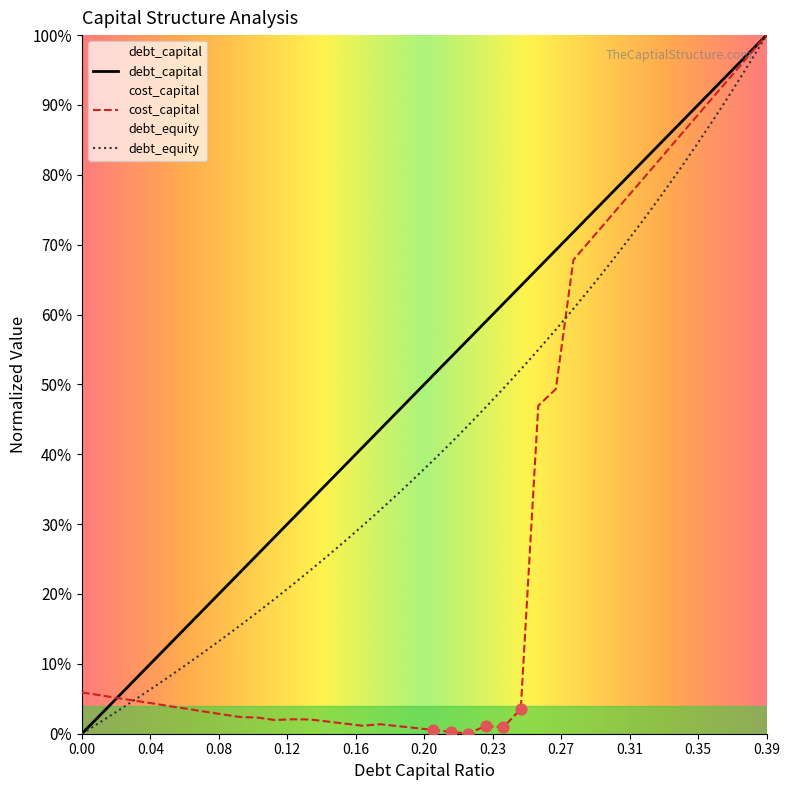

Which series has the largest total across all categories?

debt_capital